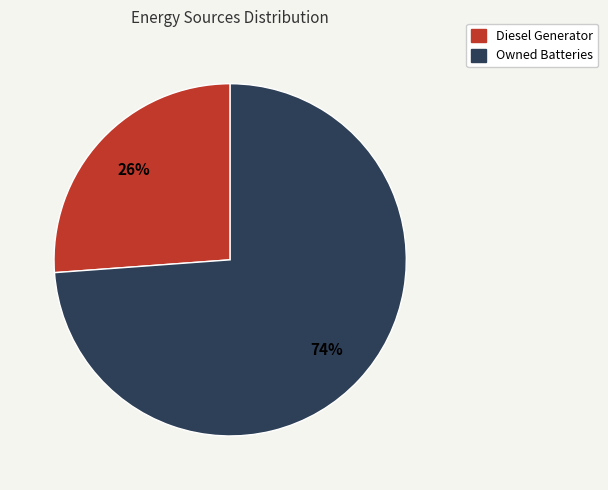

Does any single category account for the majority?

Yes